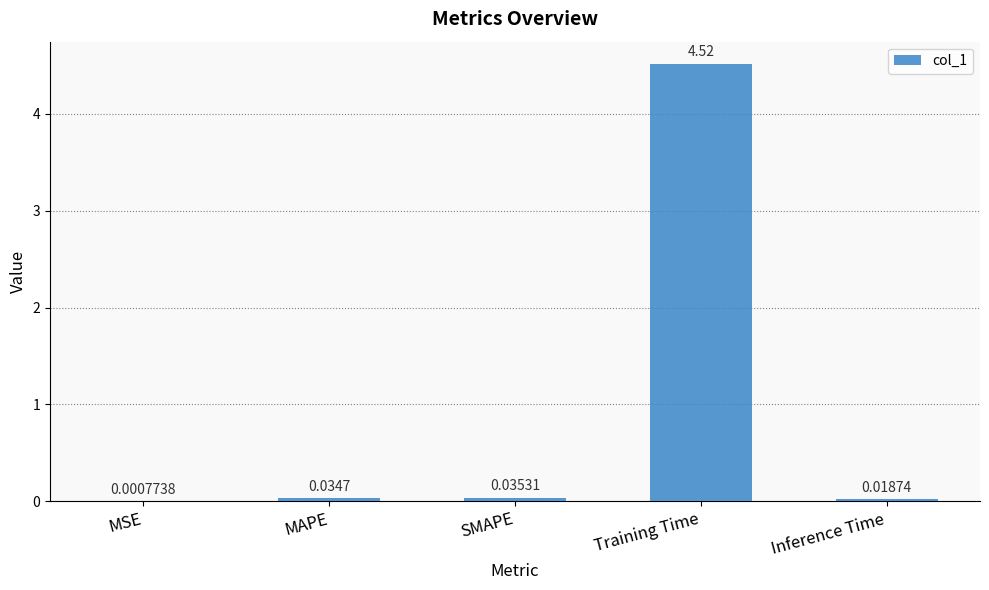

At which category does the chart reach its peak across all series?

Training Time